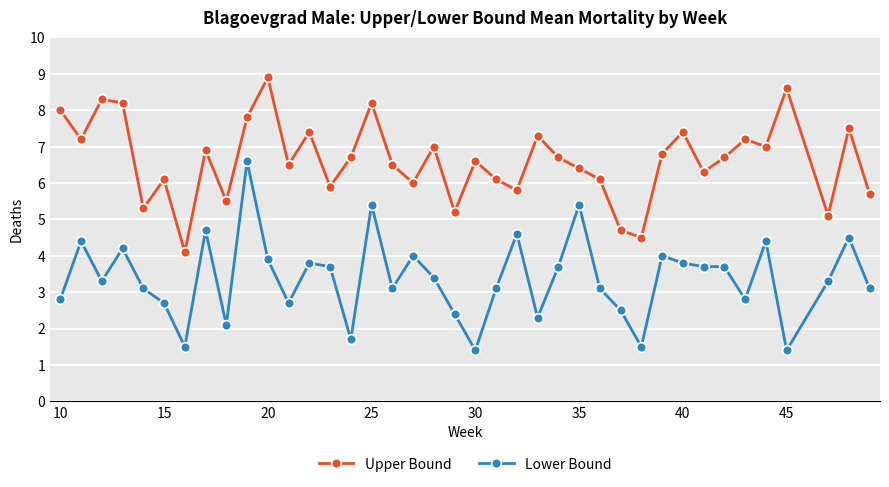

What is the minimum value shown in the chart?

1.4